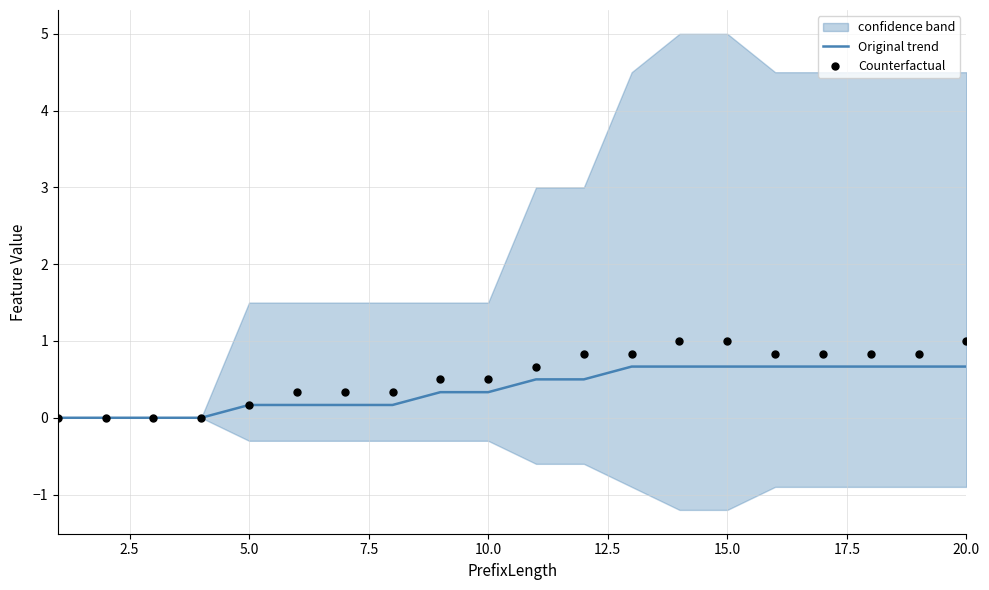

Which series has the widest spread of Y values?

Counterfactual